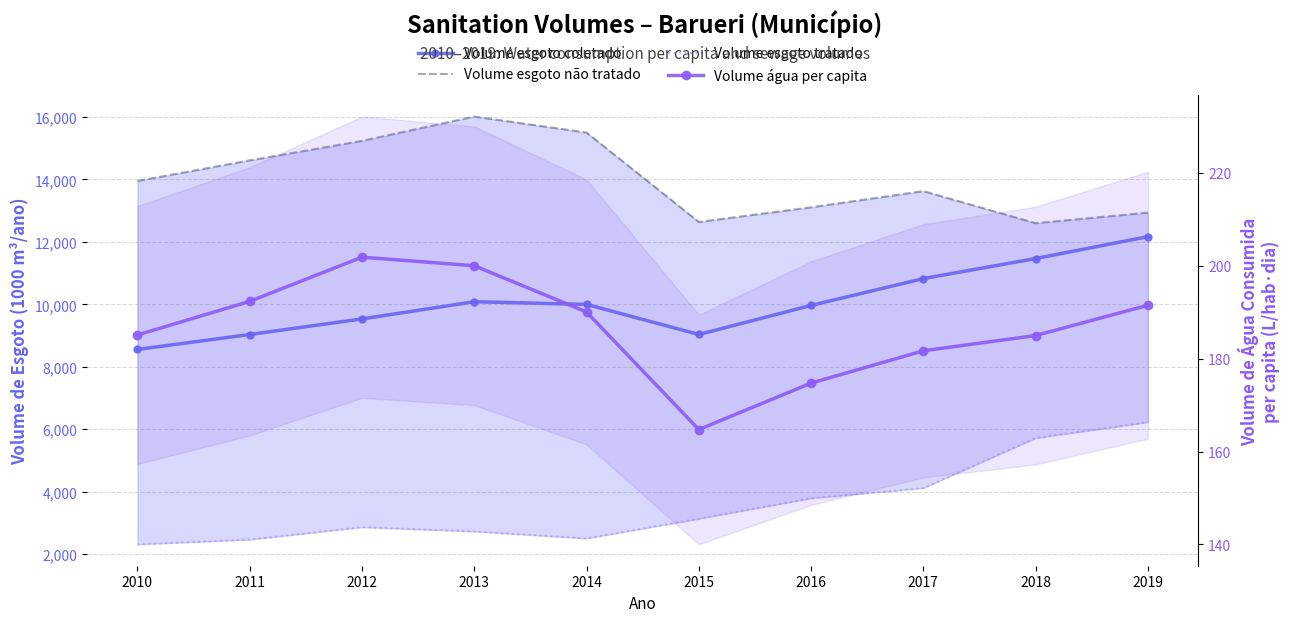

At which label is Volume água per capita closest to 183?

2017